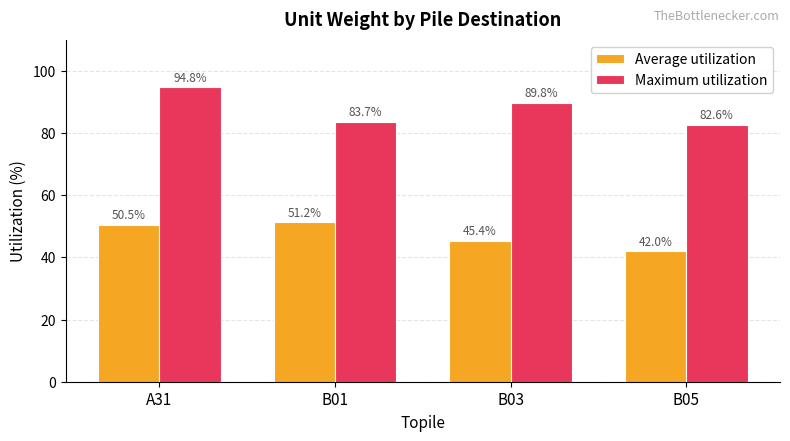

The Average utilization series shows 18.0 at B03. True or false?

False